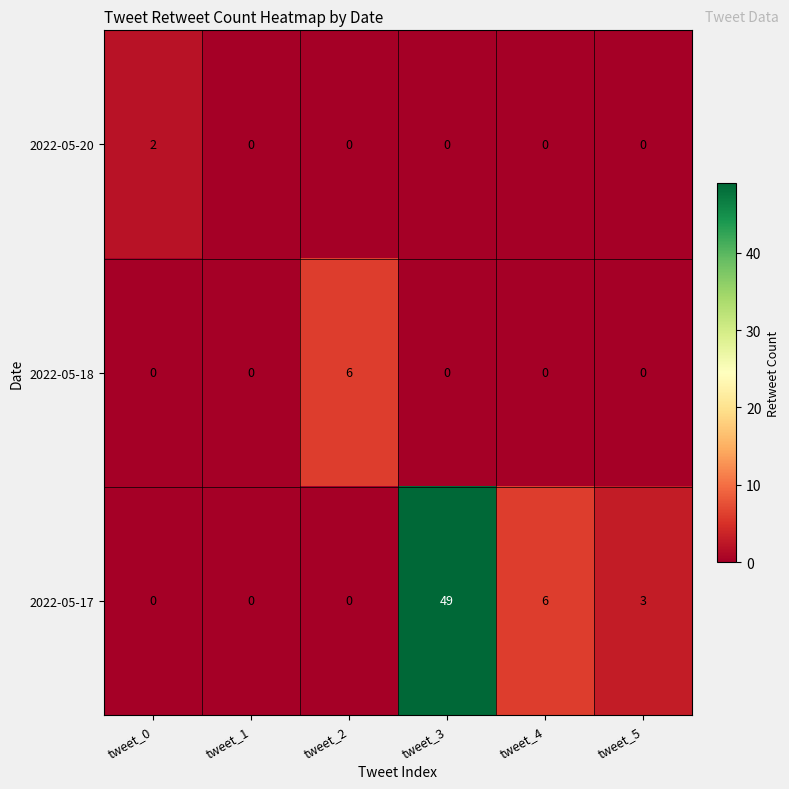

Reading left to right, extract all data points from this chart.

2022-05-20: 2	0	0	0	0	0
2022-05-18: 0	0	6	0	0	0
2022-05-17: 0	0	0	49	6	3